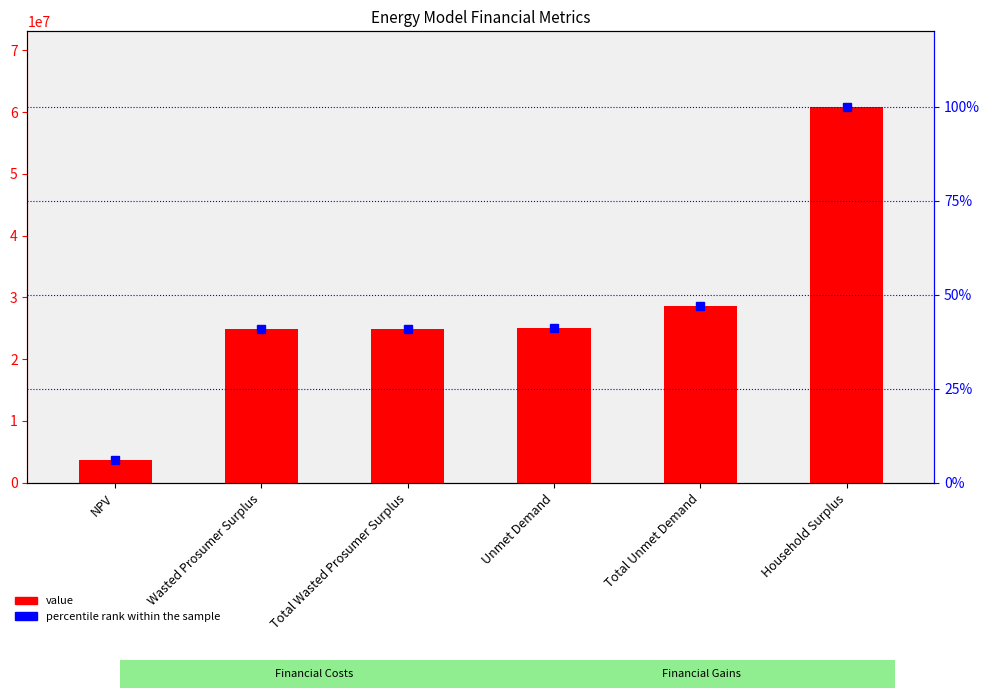

What are all the series names shown in the legend?

value, percentile rank within the sample